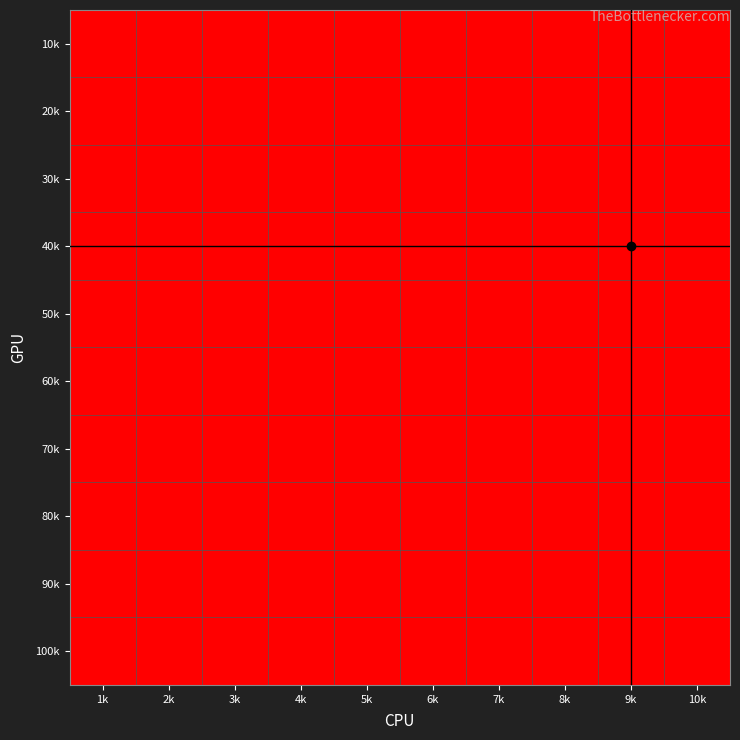

Reading left to right, transcribe all the data shown in this chart.

10k: 1k=0	2k=1	3k=1	4k=1	5k=0	6k=0	7k=0	8k=0	9k=0	10k=0
20k: 1k=0	2k=0	3k=0	4k=0	5k=1	6k=1	7k=0	8k=0	9k=0	10k=0
30k: 1k=0	2k=0	3k=0	4k=0	5k=0	6k=0	7k=1	8k=1	9k=0	10k=0
40k: 1k=0	2k=0	3k=0	4k=0	5k=0	6k=0	7k=0	8k=0	9k=1	10k=1
50k: 1k=0	2k=0	3k=0	4k=0	5k=0	6k=0	7k=0	8k=0	9k=0	10k=0
60k: 1k=0	2k=0	3k=0	4k=0	5k=0	6k=0	7k=0	8k=0	9k=0	10k=0
70k: 1k=0	2k=0	3k=0	4k=0	5k=0	6k=0	7k=0	8k=0	9k=0	10k=0
80k: 1k=0	2k=0	3k=0	4k=0	5k=0	6k=0	7k=0	8k=0	9k=0	10k=0
90k: 1k=0	2k=0	3k=0	4k=0	5k=0	6k=0	7k=0	8k=0	9k=0	10k=0
100k: 1k=0	2k=0	3k=0	4k=0	5k=0	6k=0	7k=0	8k=0	9k=0	10k=0